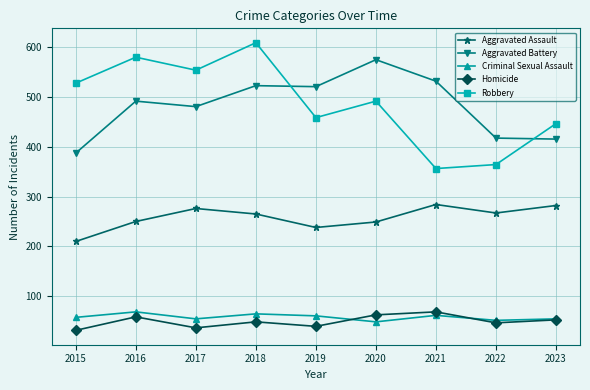

True or false: Criminal Sexual Assault and Aggravated Assault cross at least once.

False